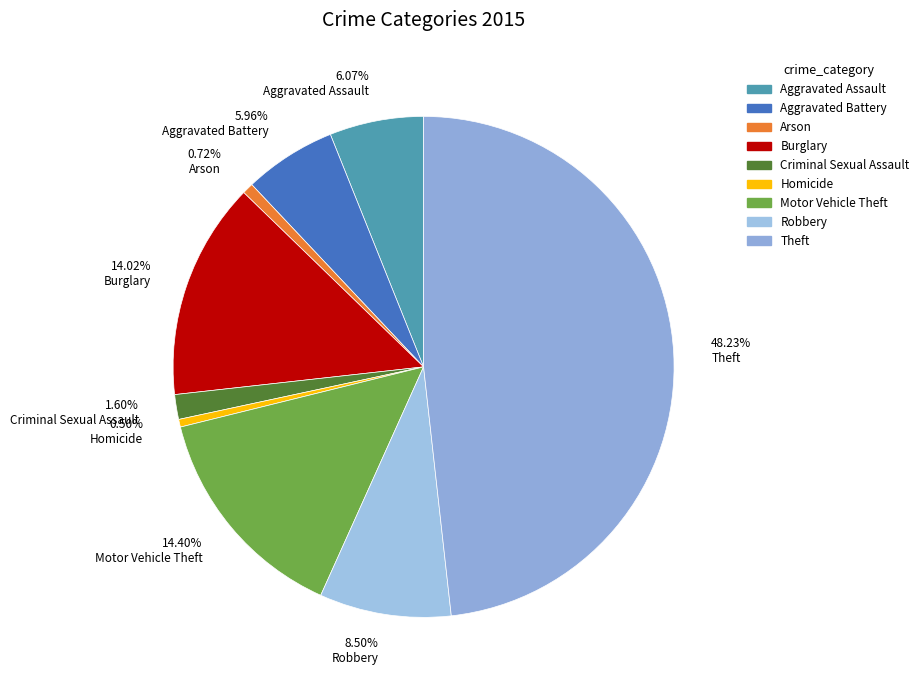

What is the ratio of the value at Arson to the value at Criminal Sexual Assault?

0.4